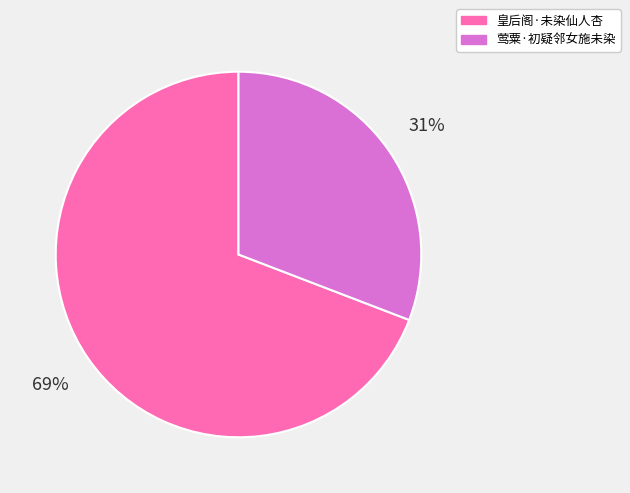

Is there a majority slice in this chart?

Yes